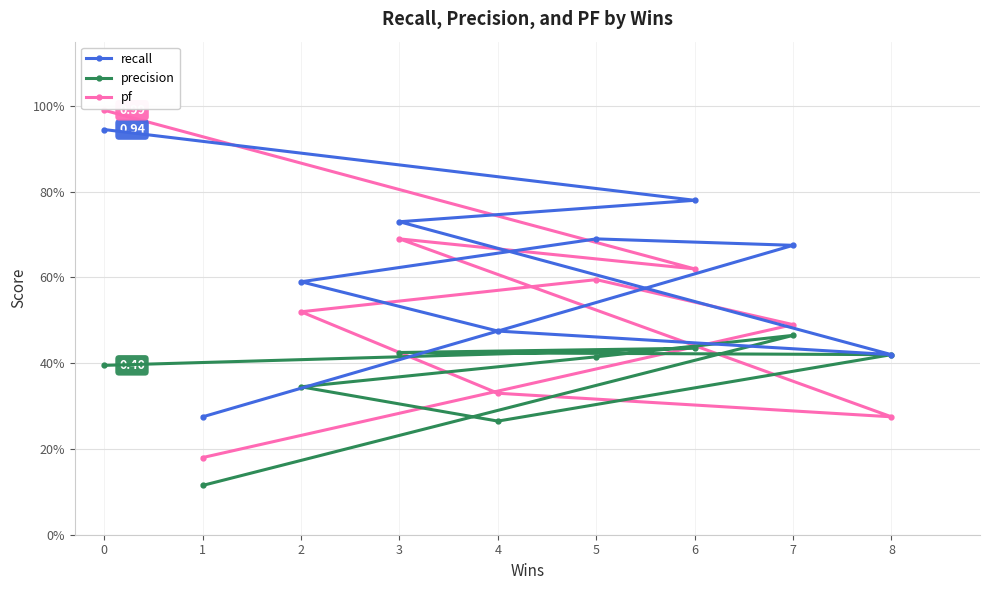

What is the average value of the pf series?

0.5